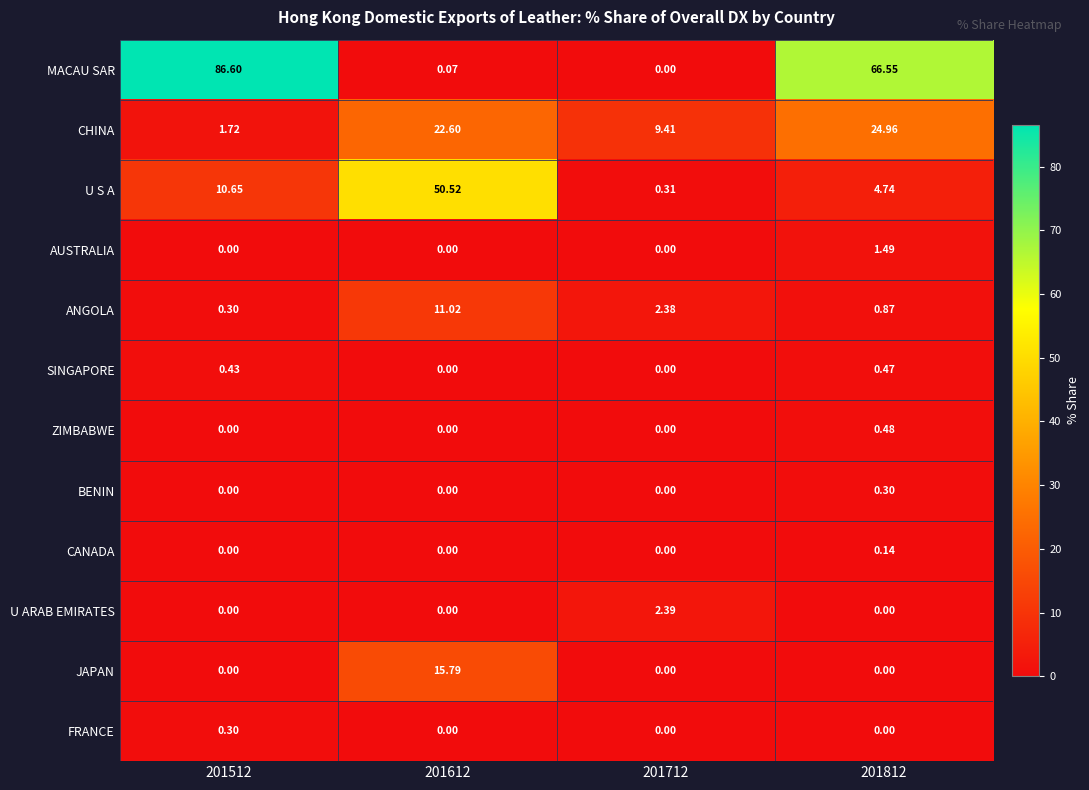

Which series changed the most between 201612 and 201712?

U S A